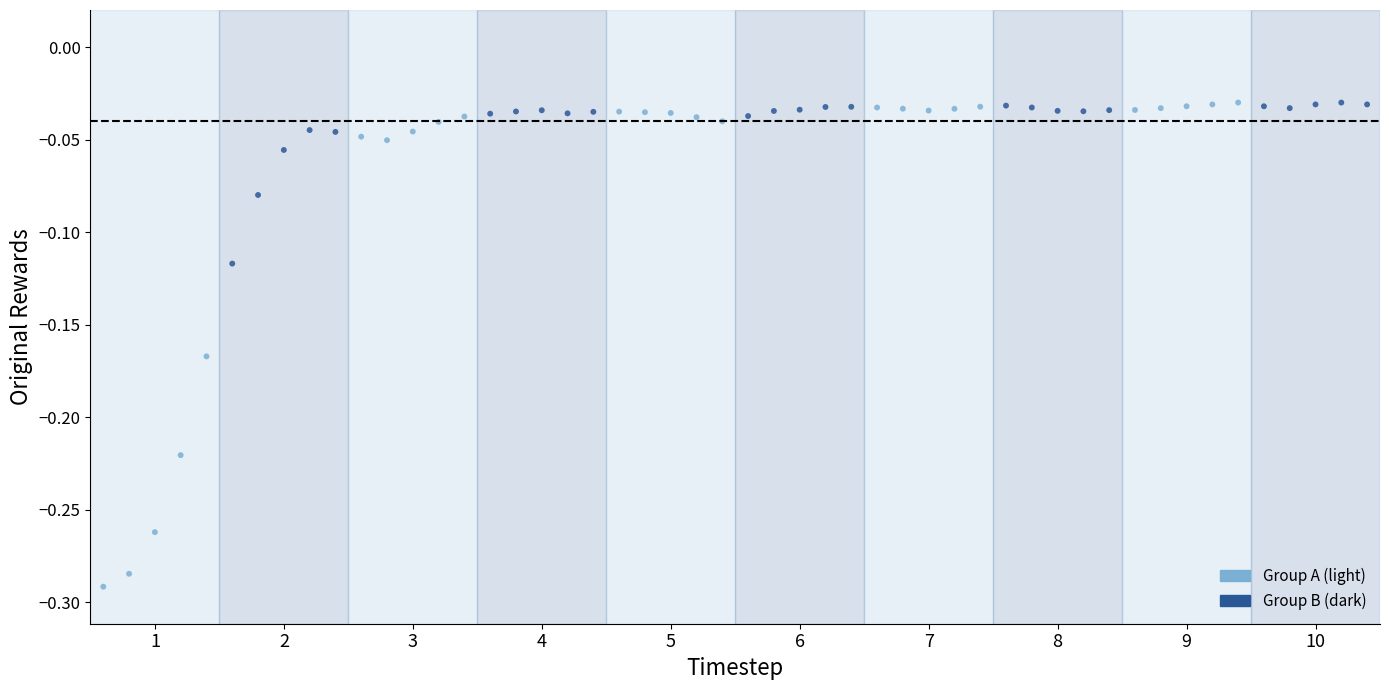

Which series contains the lowest Y value?

Group A (light)